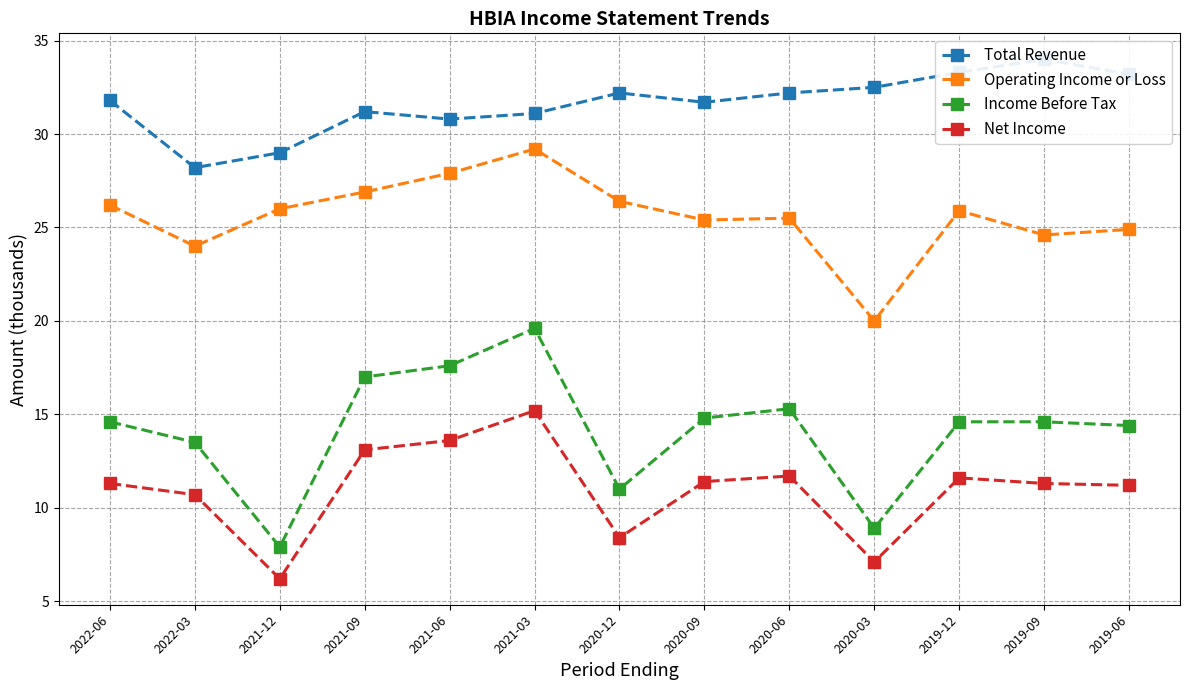

What position from the right is 2019-12?

3